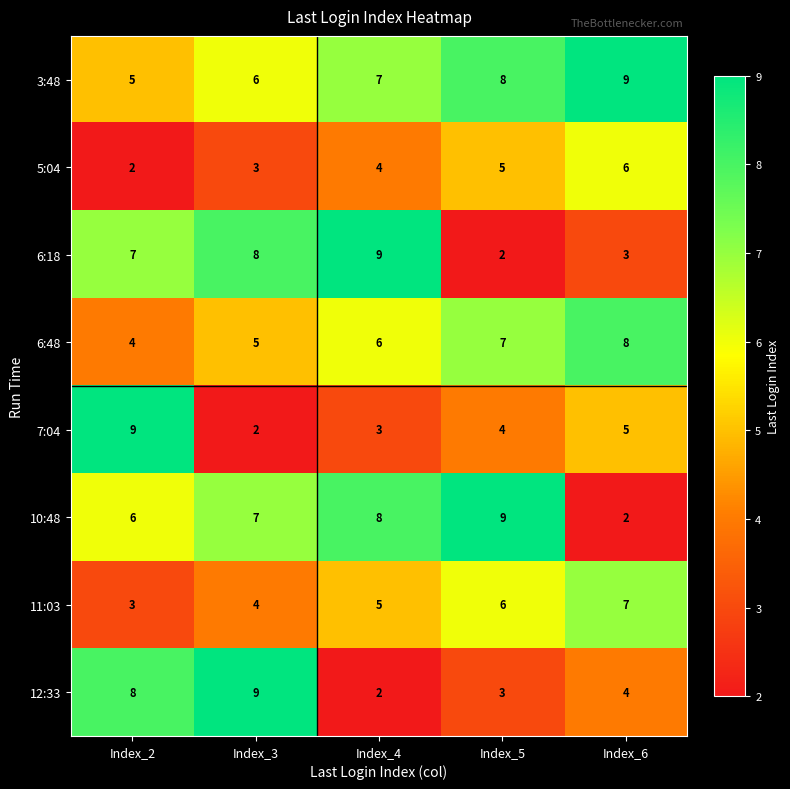

What is the difference between the highest and lowest values at Index_4?

7